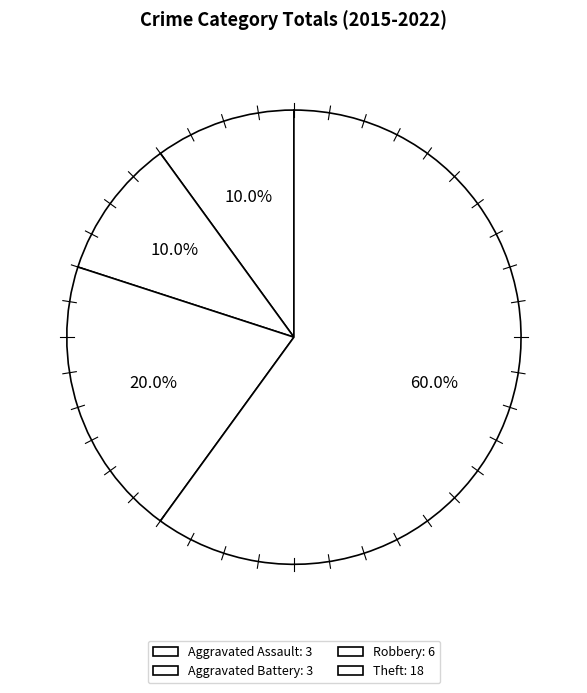

What percentage is the Aggravated Battery slice, to the nearest percent?

10%